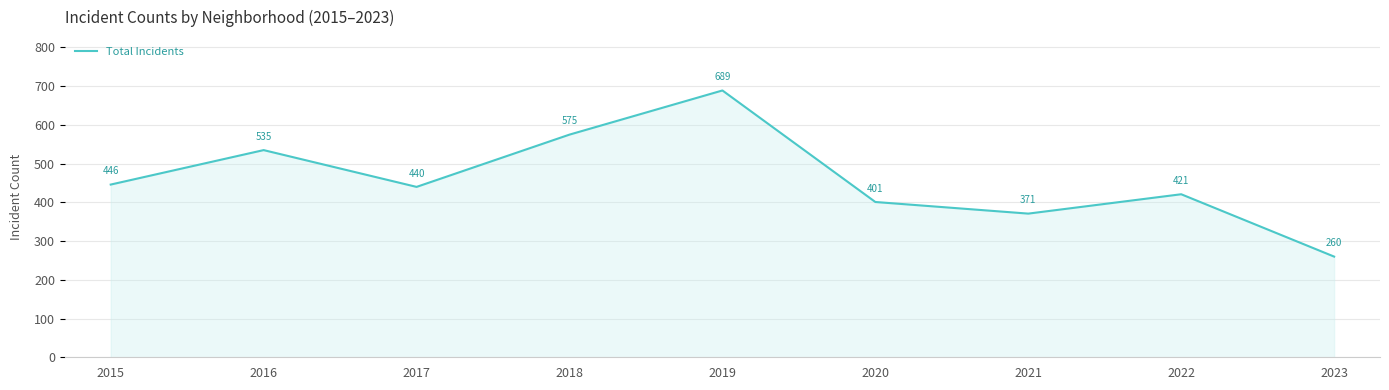

What is the sum of all values?

4138